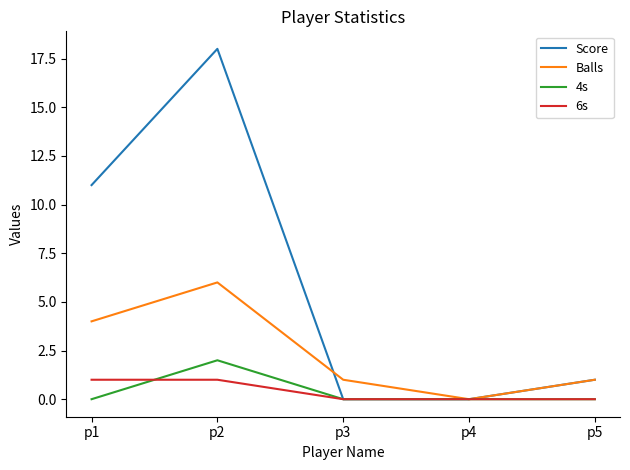

True or false: Balls has more than 0 points higher than both neighbors.

True